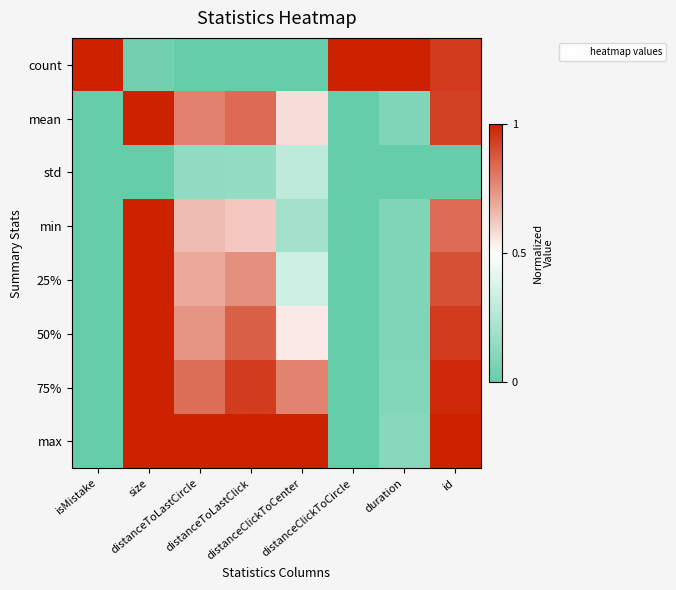

Reading left to right, extract all data points from this chart.

count: isMistake=1.0	size=0.0	distanceToLastCircle=0.0	distanceToLastClick=0.0	distanceClickToCenter=0.0	distanceClickToCircle=1.0	duration=1.0	id=0.9
mean: isMistake=0.0	size=1.0	distanceToLastCircle=0.8	distanceToLastClick=0.8	distanceClickToCenter=0.6	distanceClickToCircle=0.0	duration=0.1	id=0.9
std: isMistake=0.0	size=0.0	distanceToLastCircle=0.1	distanceToLastClick=0.2	distanceClickToCenter=0.3	distanceClickToCircle=0.0	duration=0.0	id=0.0
min: isMistake=0.0	size=1.0	distanceToLastCircle=0.7	distanceToLastClick=0.6	distanceClickToCenter=0.2	distanceClickToCircle=0.0	duration=0.1	id=0.8
25%: isMistake=0.0	size=1.0	distanceToLastCircle=0.7	distanceToLastClick=0.8	distanceClickToCenter=0.3	distanceClickToCircle=0.0	duration=0.1	id=0.9
50%: isMistake=0.0	size=1.0	distanceToLastCircle=0.7	distanceToLastClick=0.9	distanceClickToCenter=0.5	distanceClickToCircle=0.0	duration=0.1	id=0.9
75%: isMistake=0.0	size=1.0	distanceToLastCircle=0.8	distanceToLastClick=0.9	distanceClickToCenter=0.8	distanceClickToCircle=0.0	duration=0.1	id=1.0
max: isMistake=0.0	size=1.0	distanceToLastCircle=1.0	distanceToLastClick=1.0	distanceClickToCenter=1.0	distanceClickToCircle=0.0	duration=0.1	id=1.0